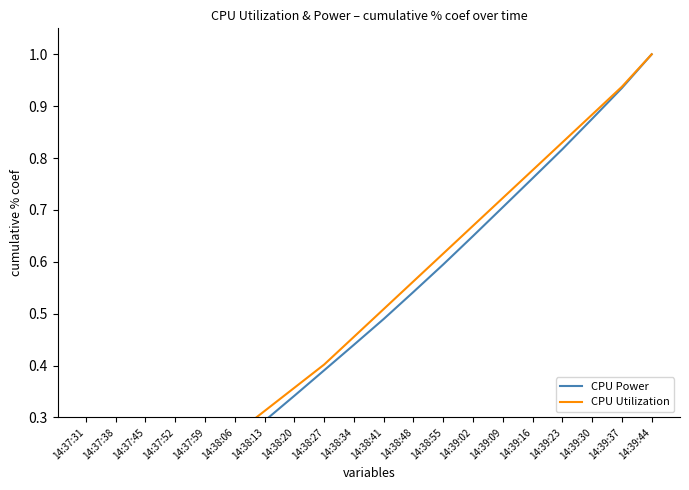

Rank the series at 14:38:06 from lowest to highest value.

CPU Power, CPU Utilization